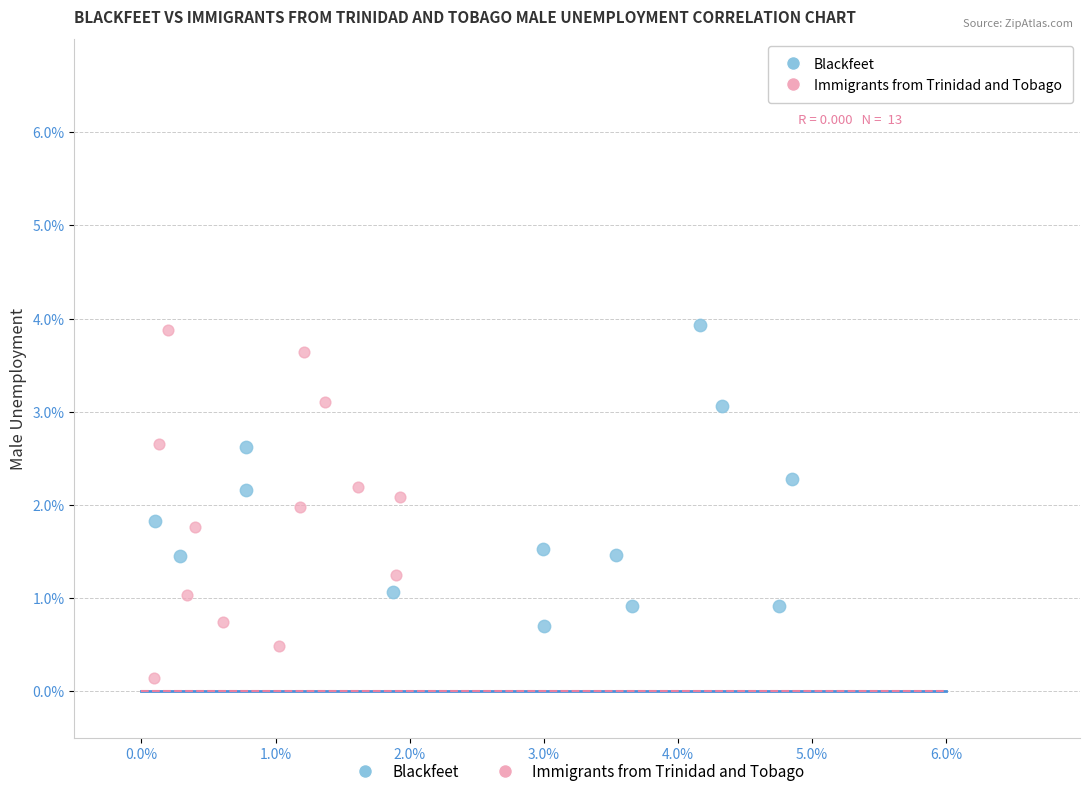

Which series reaches the minimum Y coordinate?

Immigrants from Trinidad and Tobago